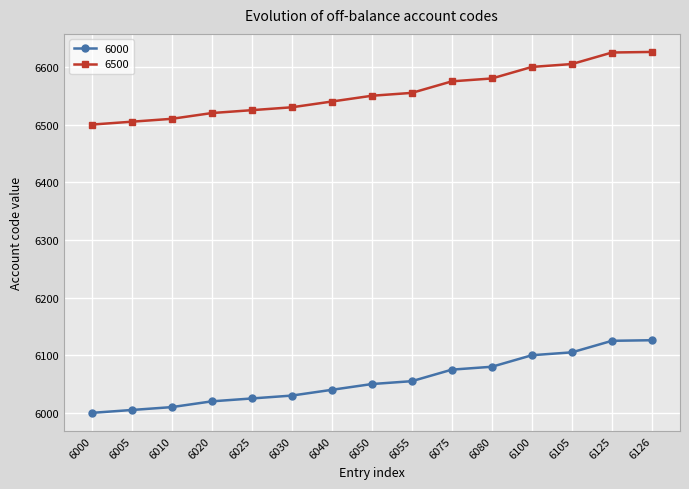

How many distinct data groups are displayed?

2